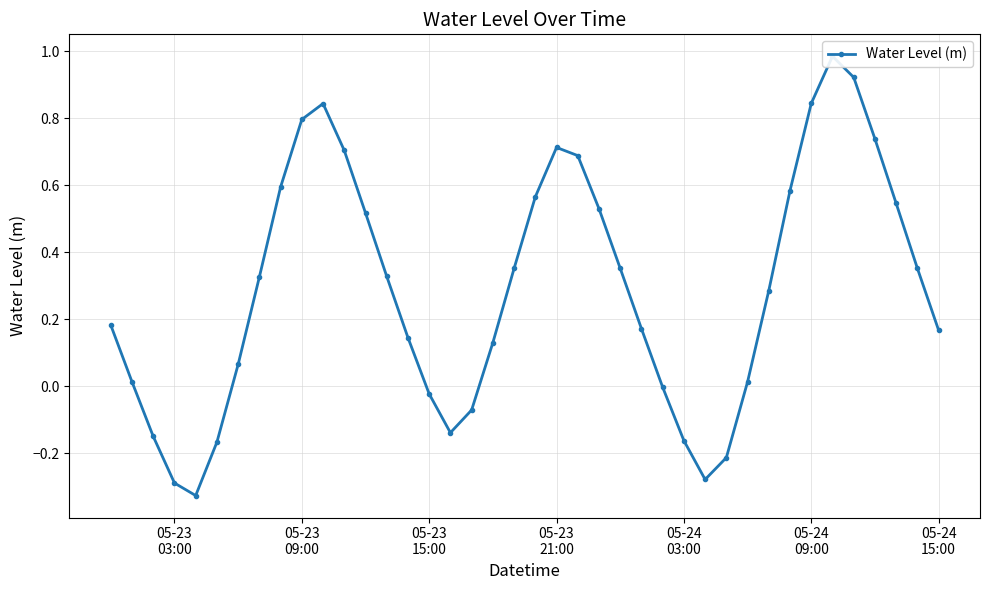

How many points are higher than both their immediate neighbors (excluding endpoints)?

3